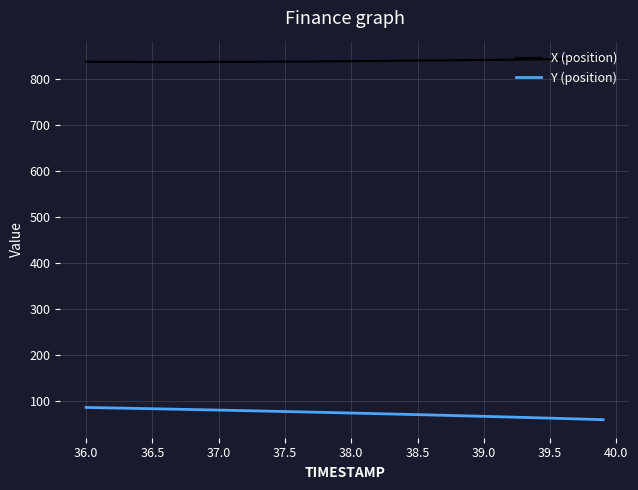

What is the lowest value of the X (position) series?

836.7